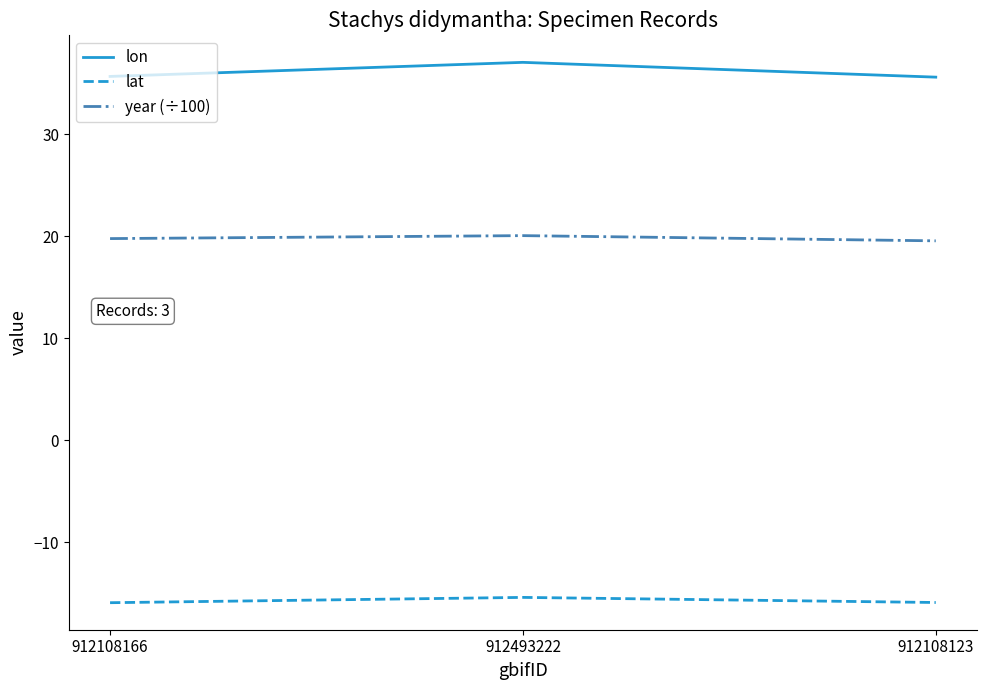

What position from the right is 912108123?

1